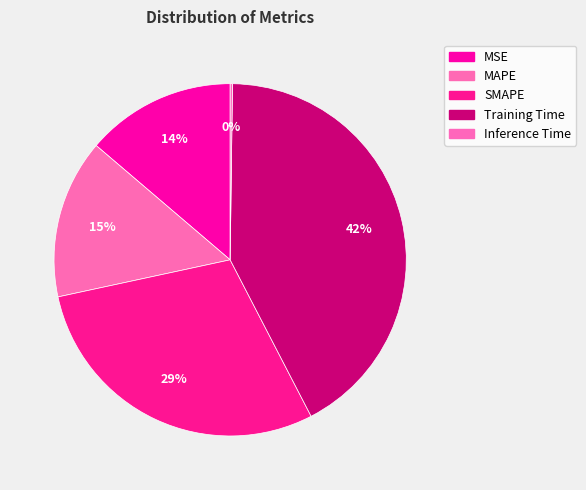

Approximately how many times larger is the value at MSE compared to Training Time?

0.3